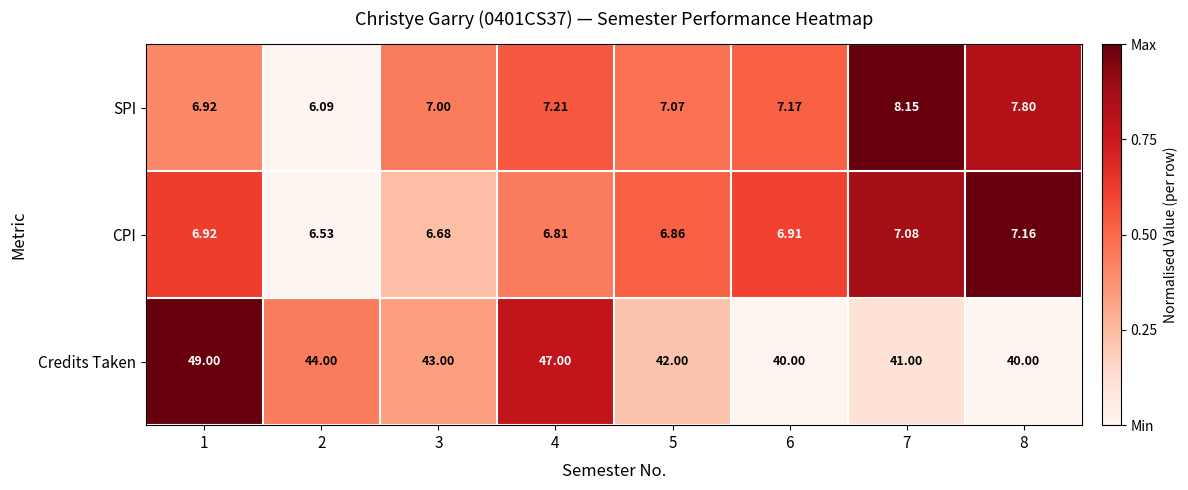

Between 4 and 7, which series saw the biggest shift?

Credits Taken